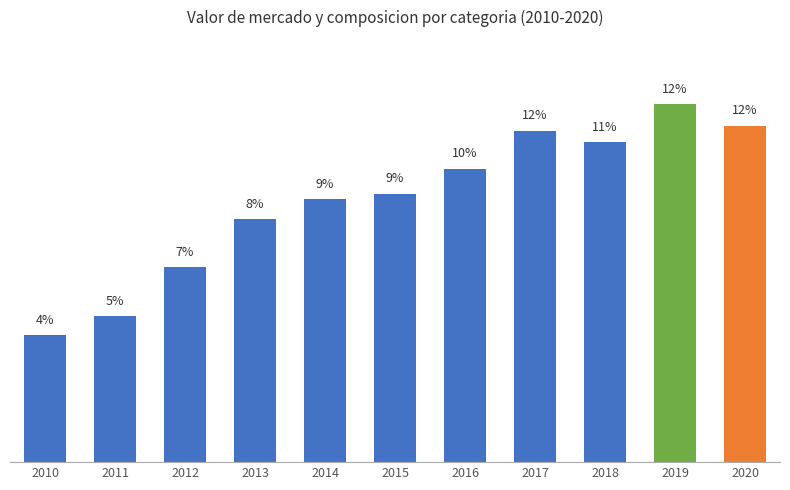

Rank the categories by value from lowest to highest.

2010, 2011, 2012, 2013, 2014, 2015, 2016, 2018, 2017, 2020, 2019